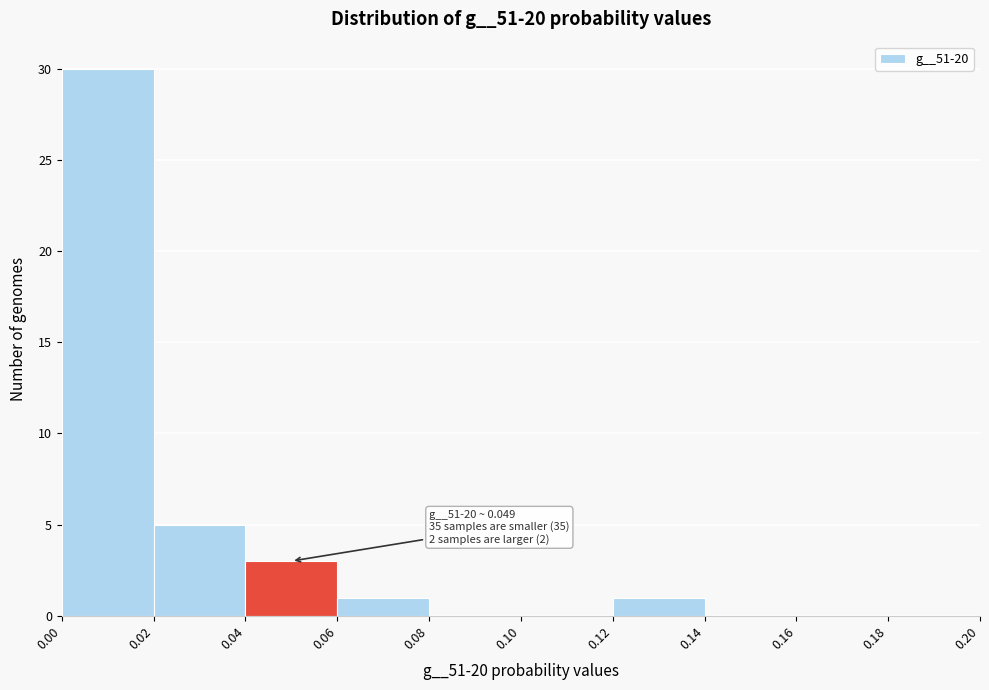

Which range on the x-axis has the tallest bar?

0.00 to 0.02